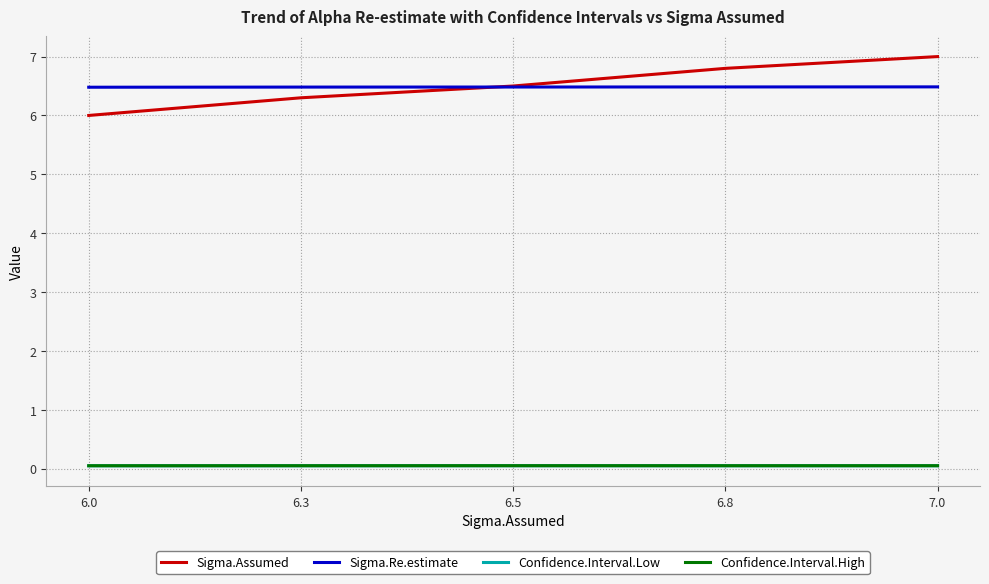

At which category does the chart reach its peak across all series?

7.0